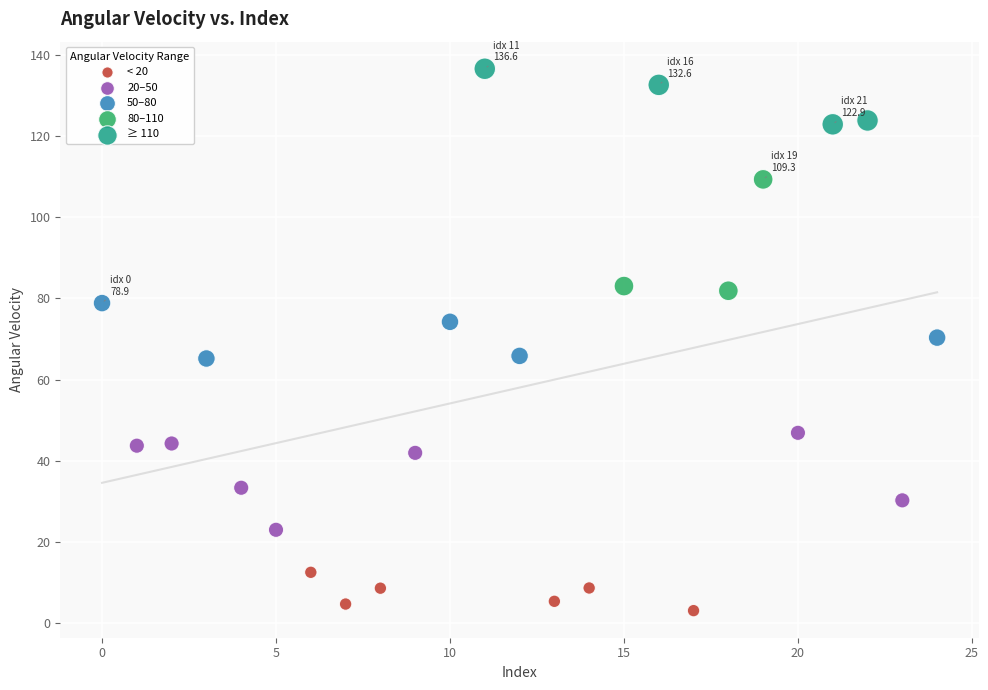

Which series contains the highest Y value?

≥ 110